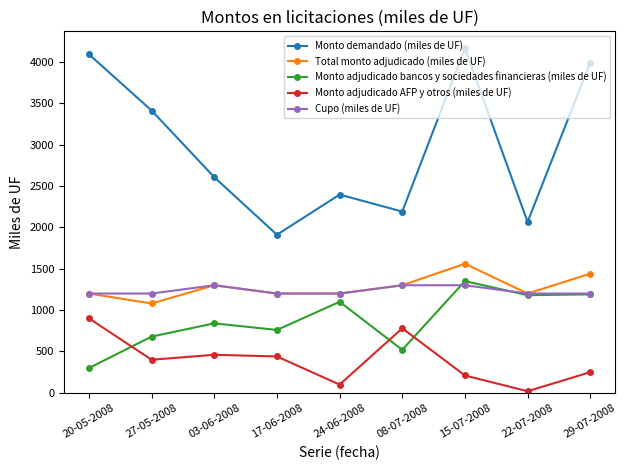

At how many categories does at least one series exceed 1427?

9